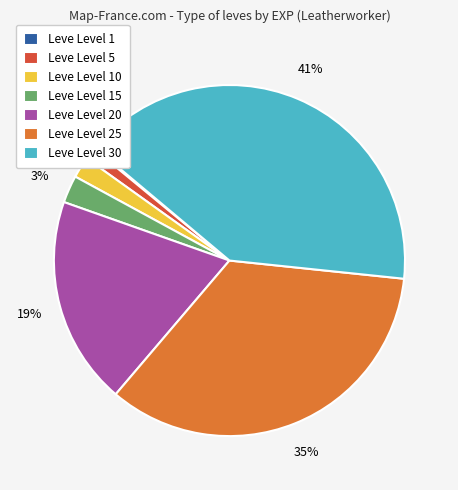

Which slice is the largest?

Leve Level 30